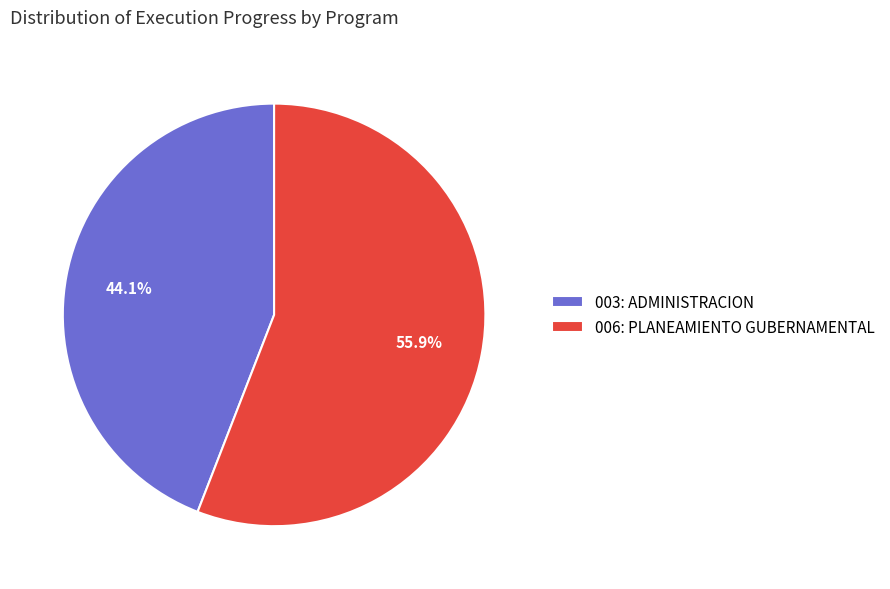

How many slices are in this pie chart?

2